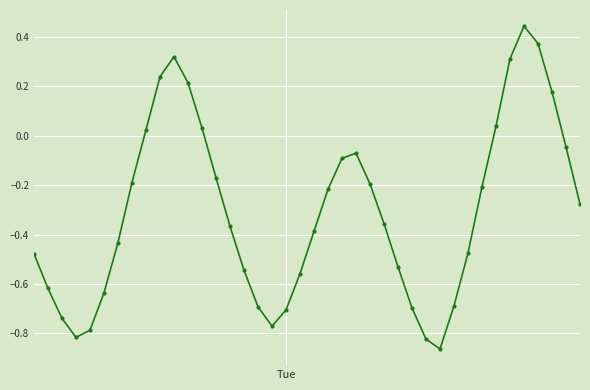

How many interior local peaks (higher than both neighbors) does the data have?

3